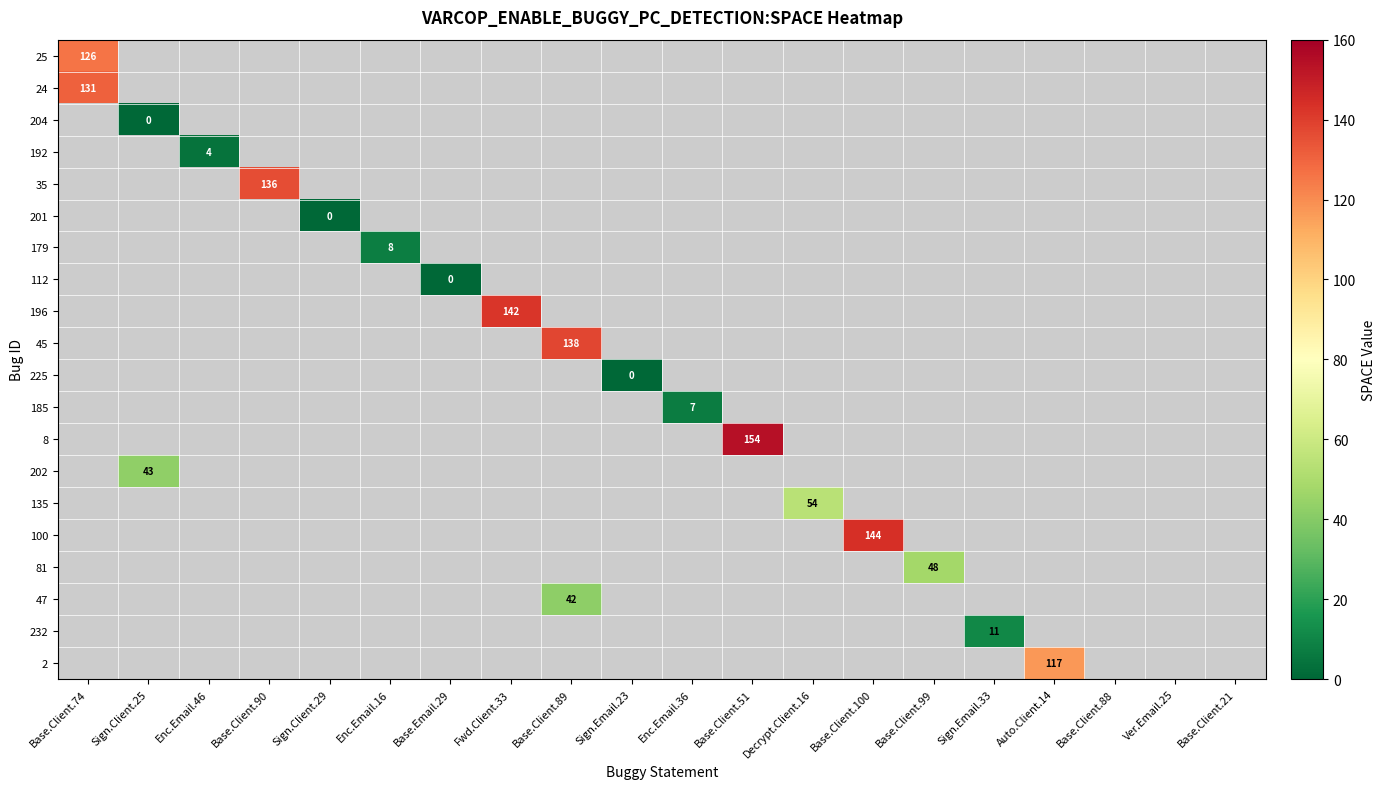

At how many categories does at least one series exceed 145?

1